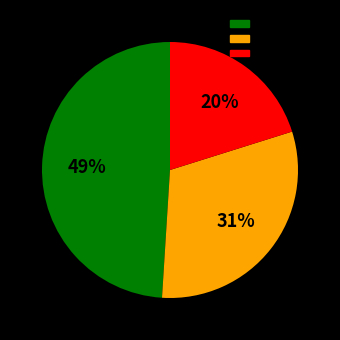

To the nearest percent, what is the average slice percentage?

33%